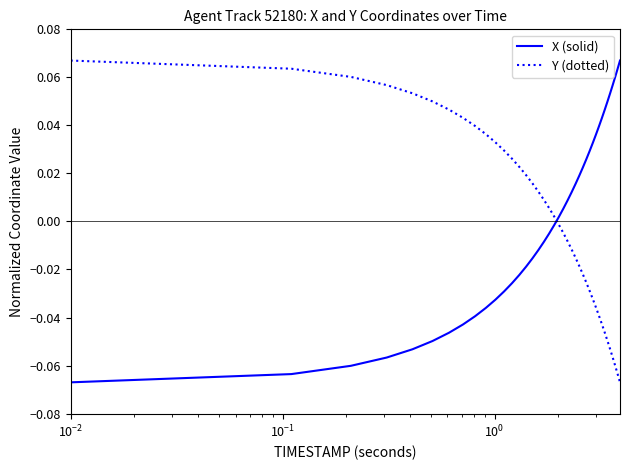

How many times do Y (dotted) and X (solid) cross each other?

1